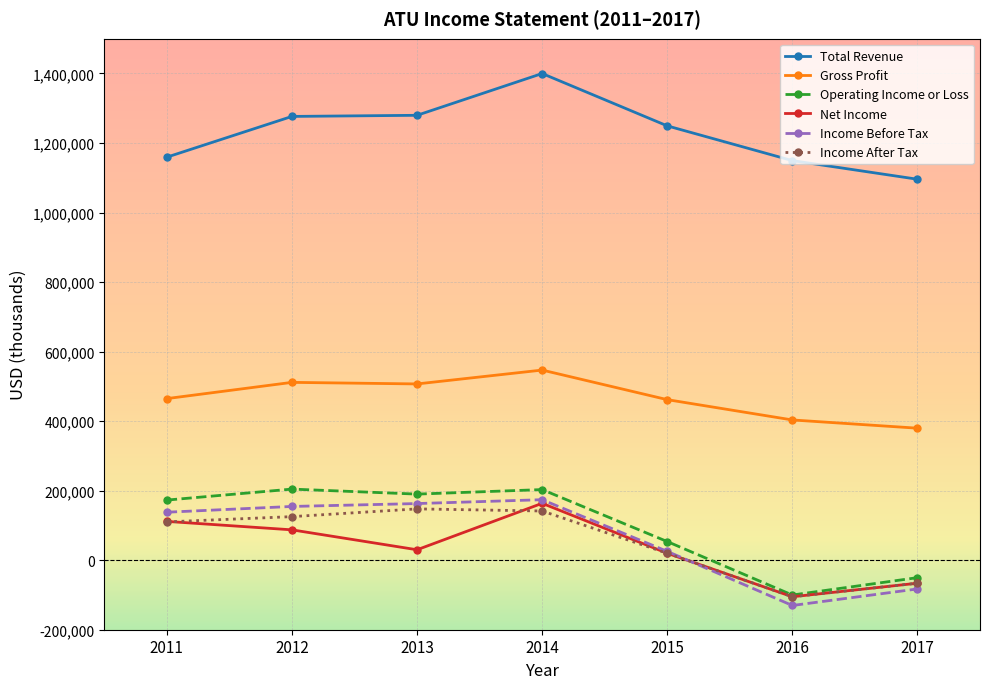

In Operating Income or Loss, how many points are higher than both neighbors (excluding endpoints)?

2